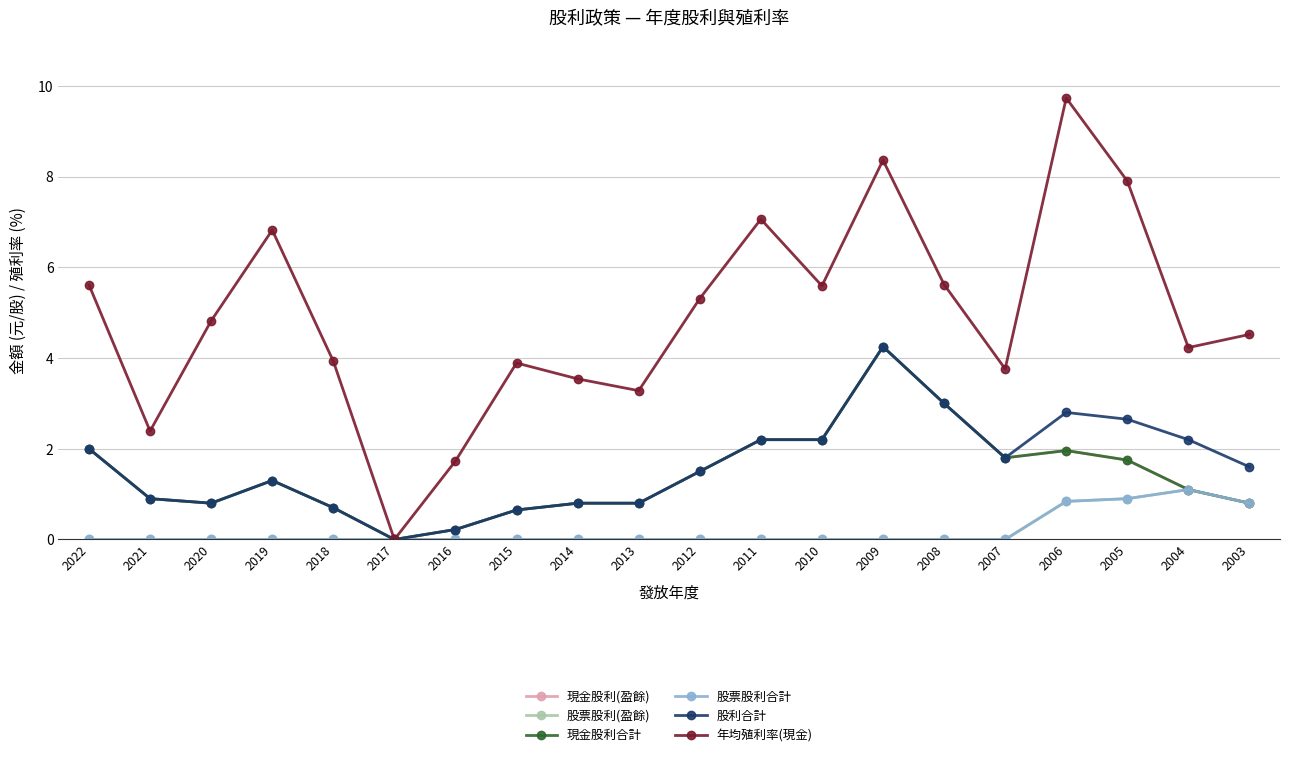

Does the chart have visible grid lines?

Yes